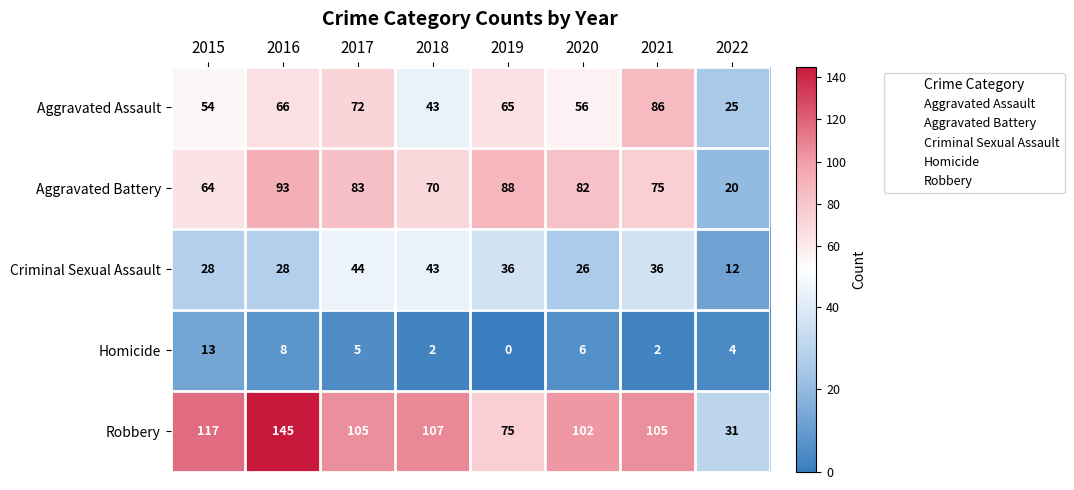

What is the difference between the second highest and second lowest values in the Homicide series?

6